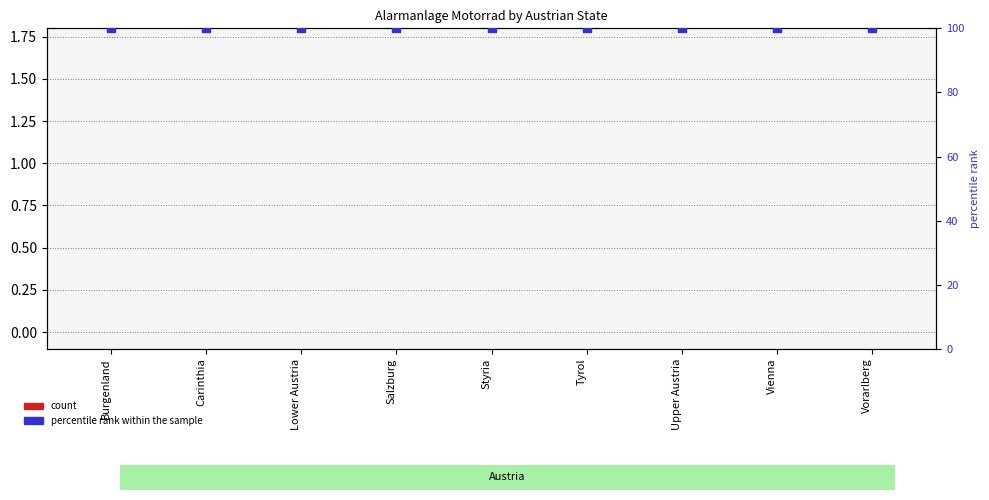

Which series reaches the minimum Y coordinate?

Alarmanlage Motorrad